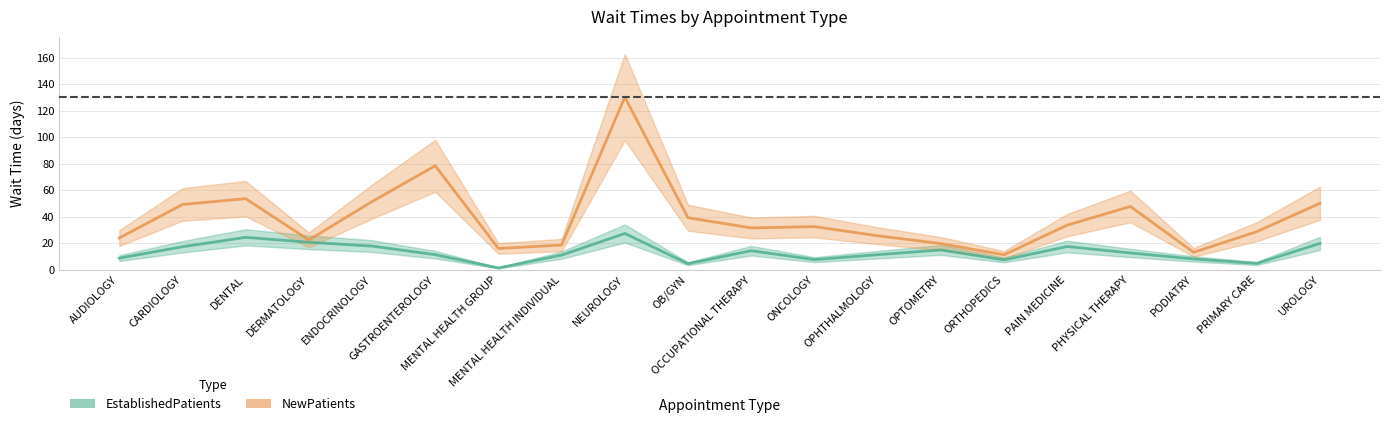

The EstablishedPatients series shows 6.5 at PHYSICAL THERAPY. True or false?

False